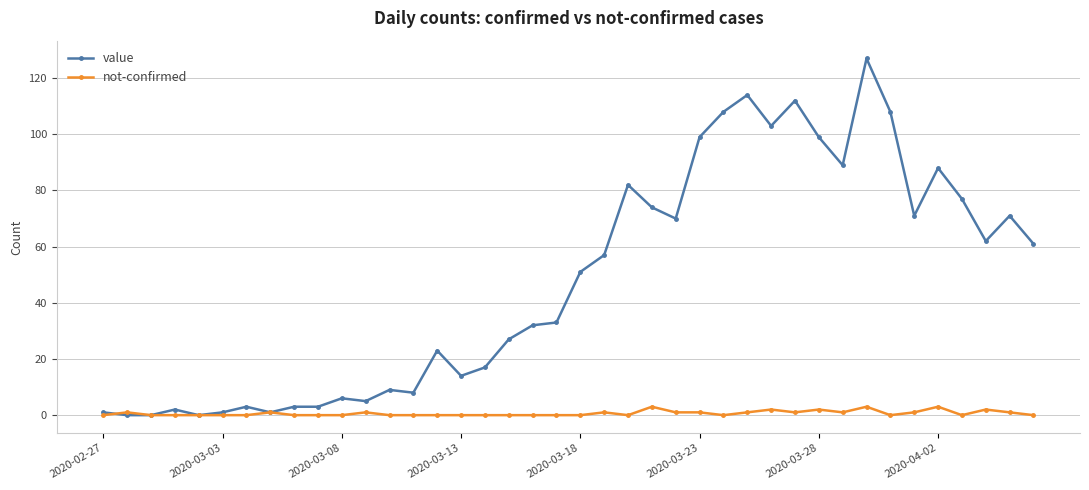

Rank the series by their maximum value, from lowest to highest.

not-confirmed, value